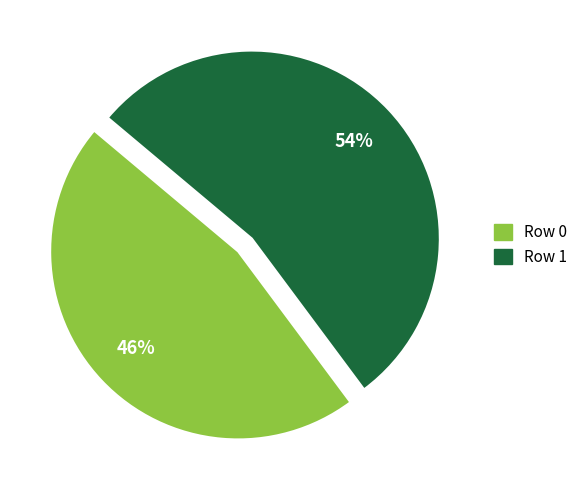

To the nearest percent, what is the average slice percentage?

50%